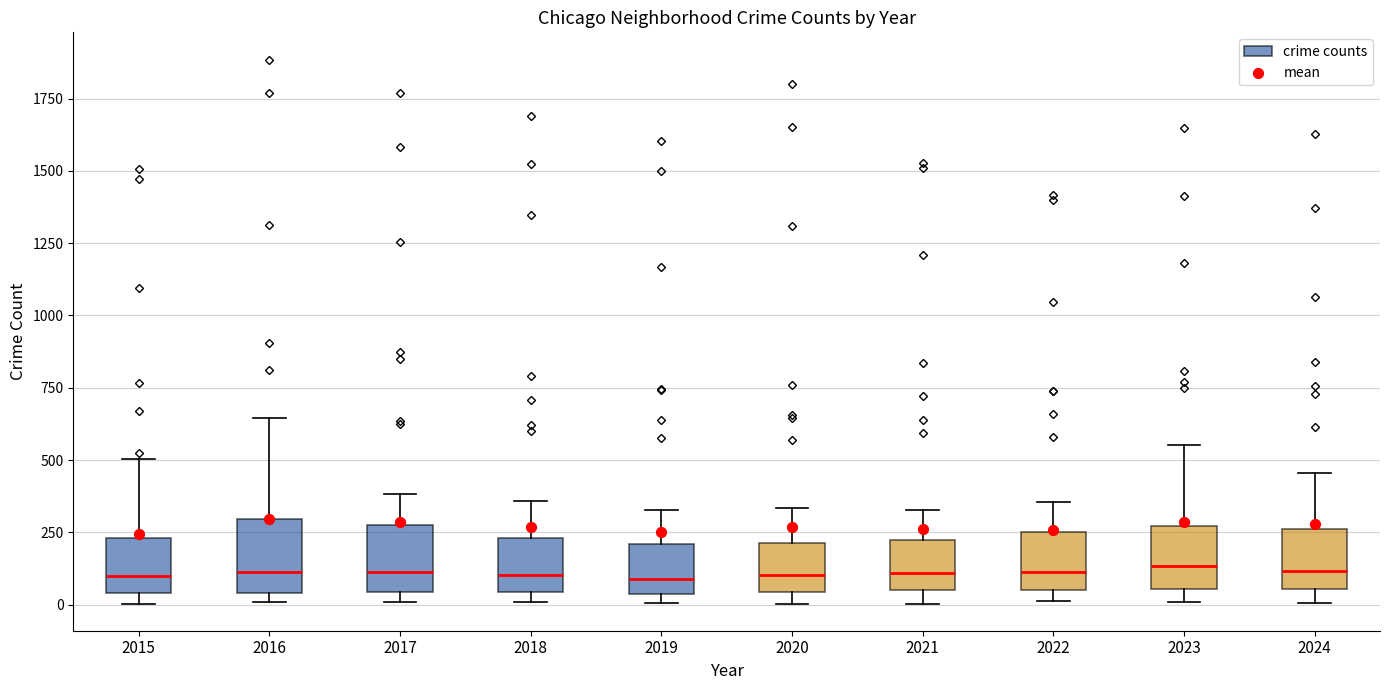

Reading left to right, transcribe this box plot: for each box, give where its median line is, the range the box spans, and where its two whiskers end, as read against the y-axis. The values are not printed on the chart, so give them approximately, as read against the axis.

2015: median 100, box 50 to 250, whiskers 0 to 500
2016: median 100, box 50 to 300, whiskers 0 to 650
2017: median 100, box 50 to 250, whiskers 0 to 400
2018: median 100, box 50 to 250, whiskers 0 to 350
2019: median 100, box 50 to 200, whiskers 0 to 350
2020: median 100, box 50 to 200, whiskers 0 to 350
2021: median 100, box 50 to 250, whiskers 0 to 350
2022: median 100, box 50 to 250, whiskers 0 to 350
2023: median 150, box 50 to 250, whiskers 0 to 550
2024: median 100, box 50 to 250, whiskers 0 to 450